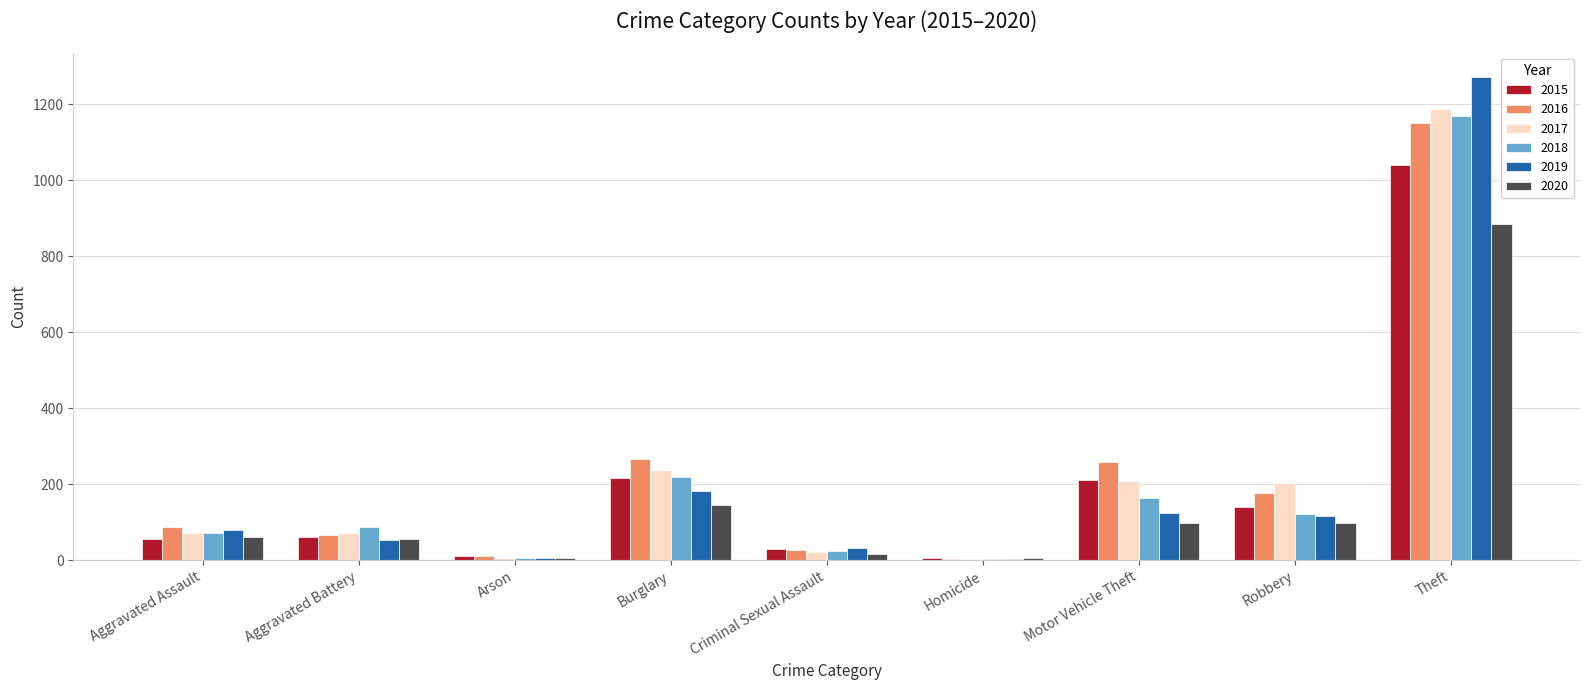

At which label does 2017 reach its peak?

Theft